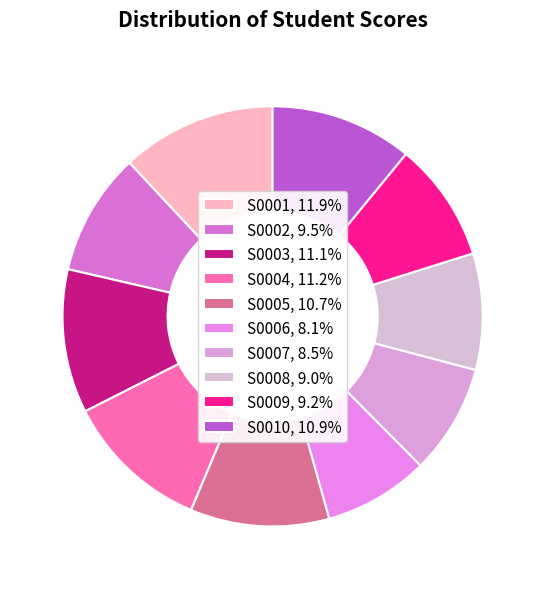

Which slice is the smallest?

S0006